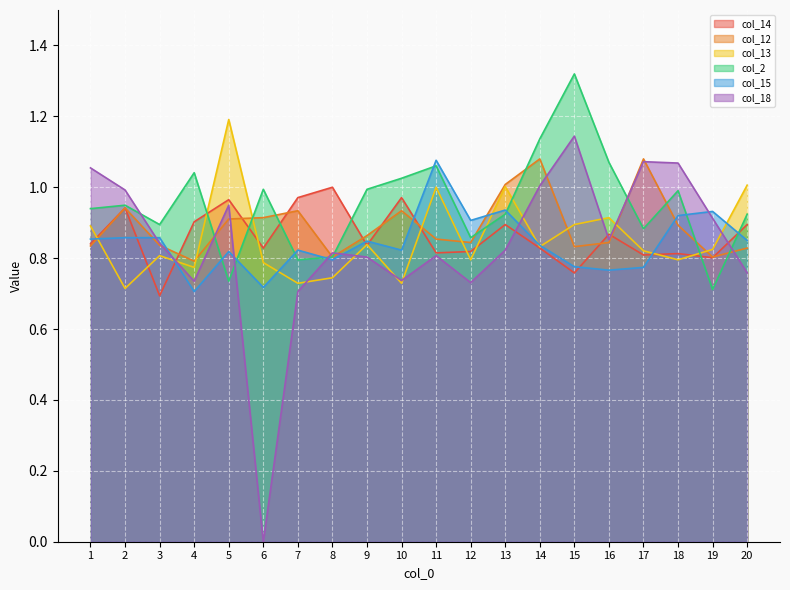

In col_15, how many points are higher than both neighbors (excluding endpoints)?

6